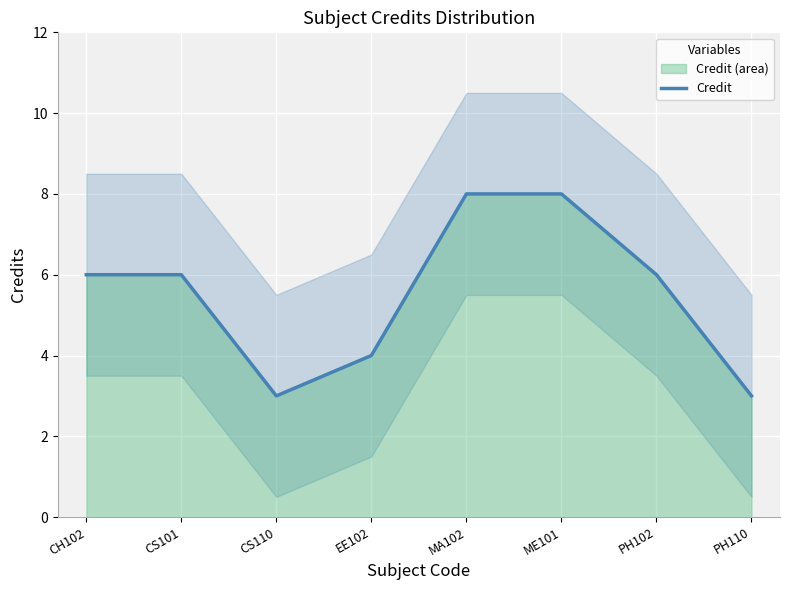

What is the label of the 1st point from the left?

CH102